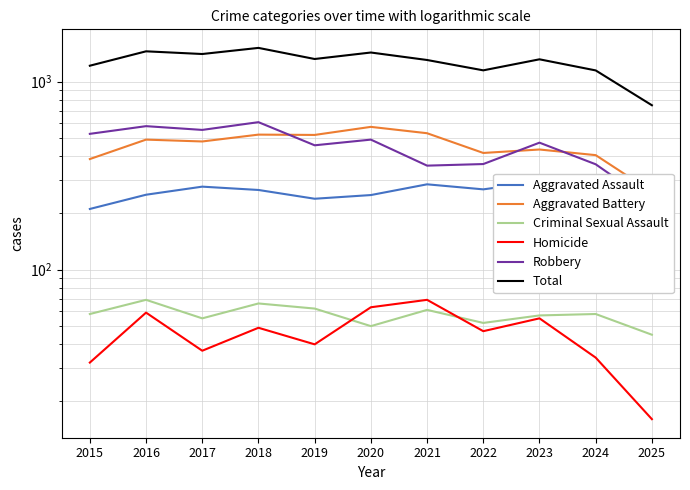

Which category has the highest value across all series?

2018